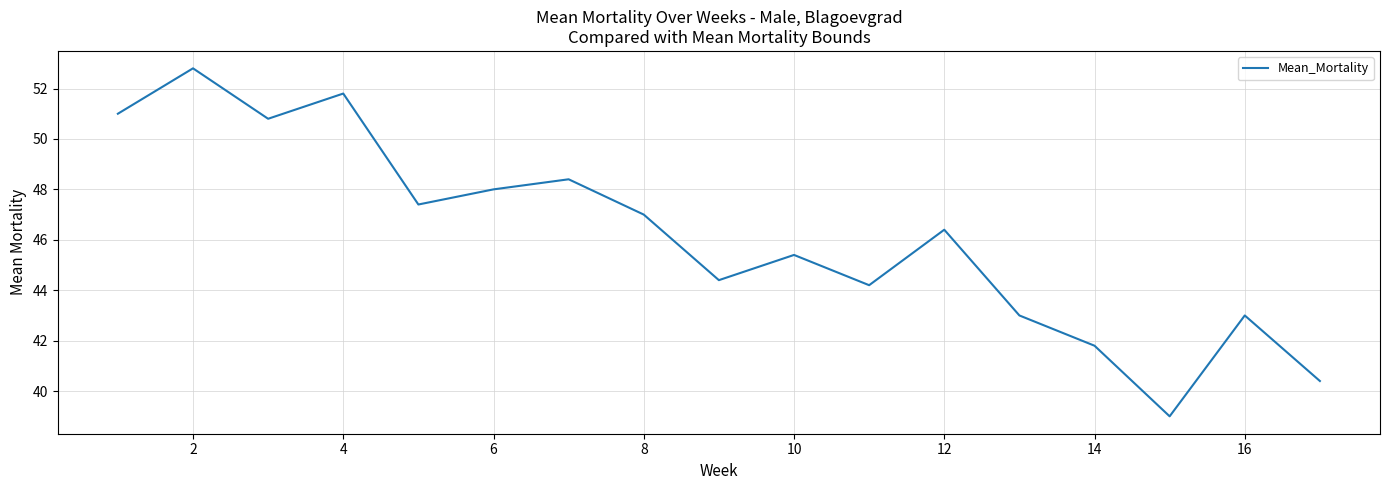

What is the smallest value displayed?

39.0